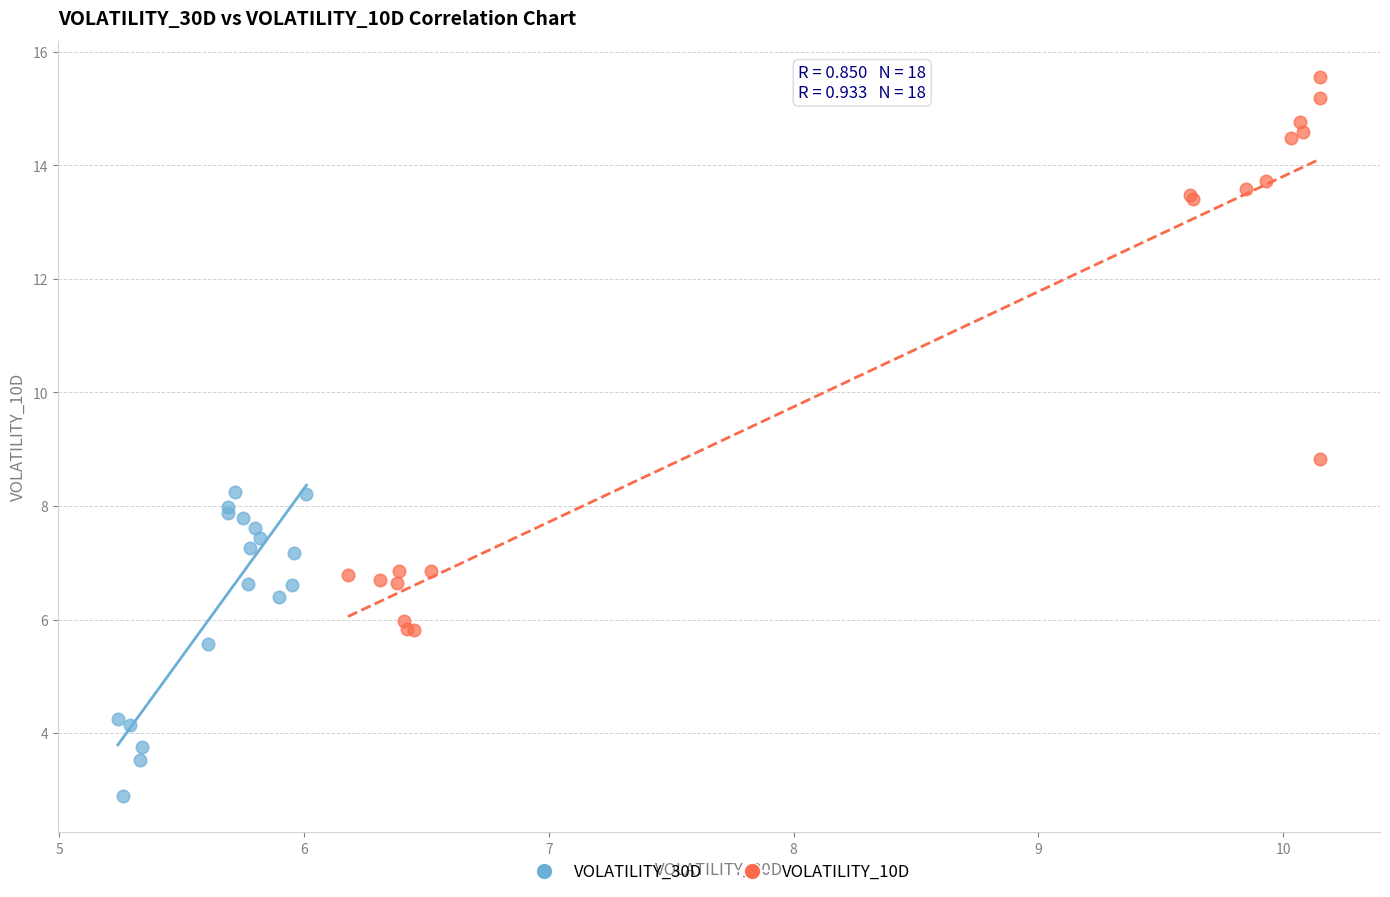

Which series contains the lowest Y value?

VOLATILITY_30D